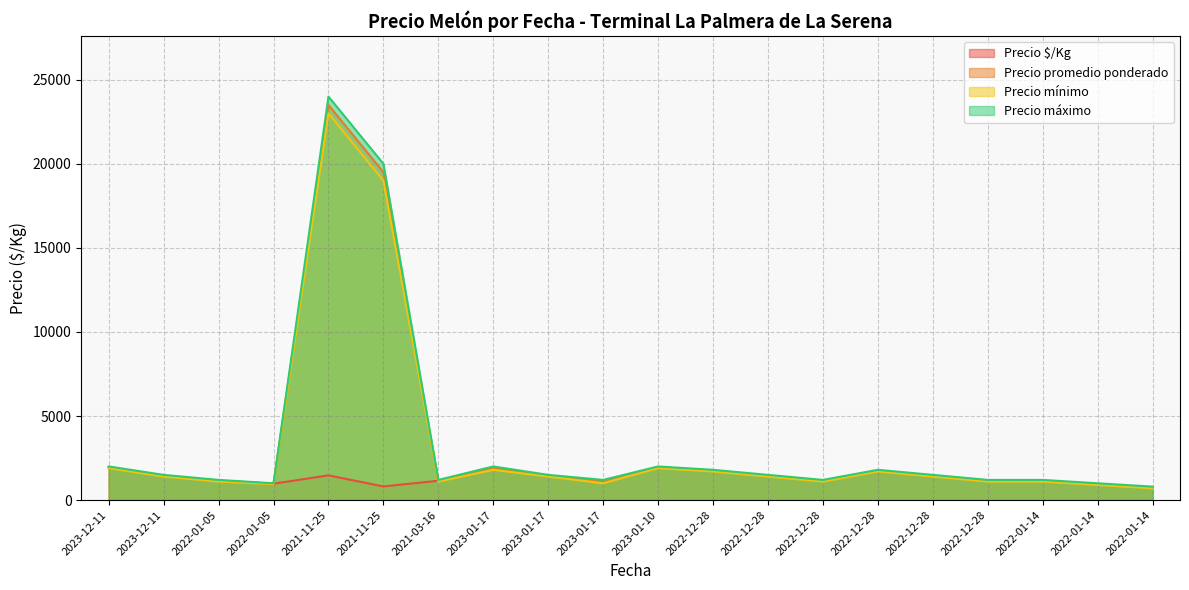

What is the difference between the second highest and second lowest values in the Precio $/Kg series?

1138